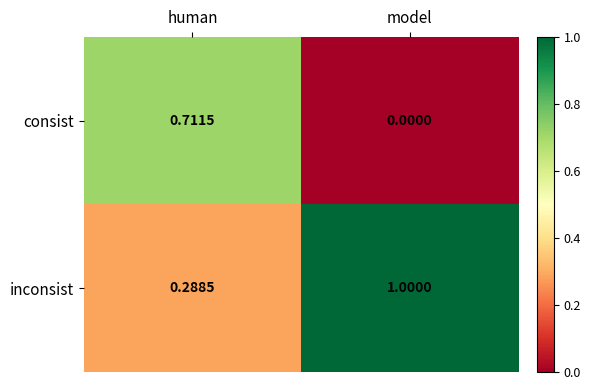

Is the value of inconsist at model greater than the value of consist at model?

Yes